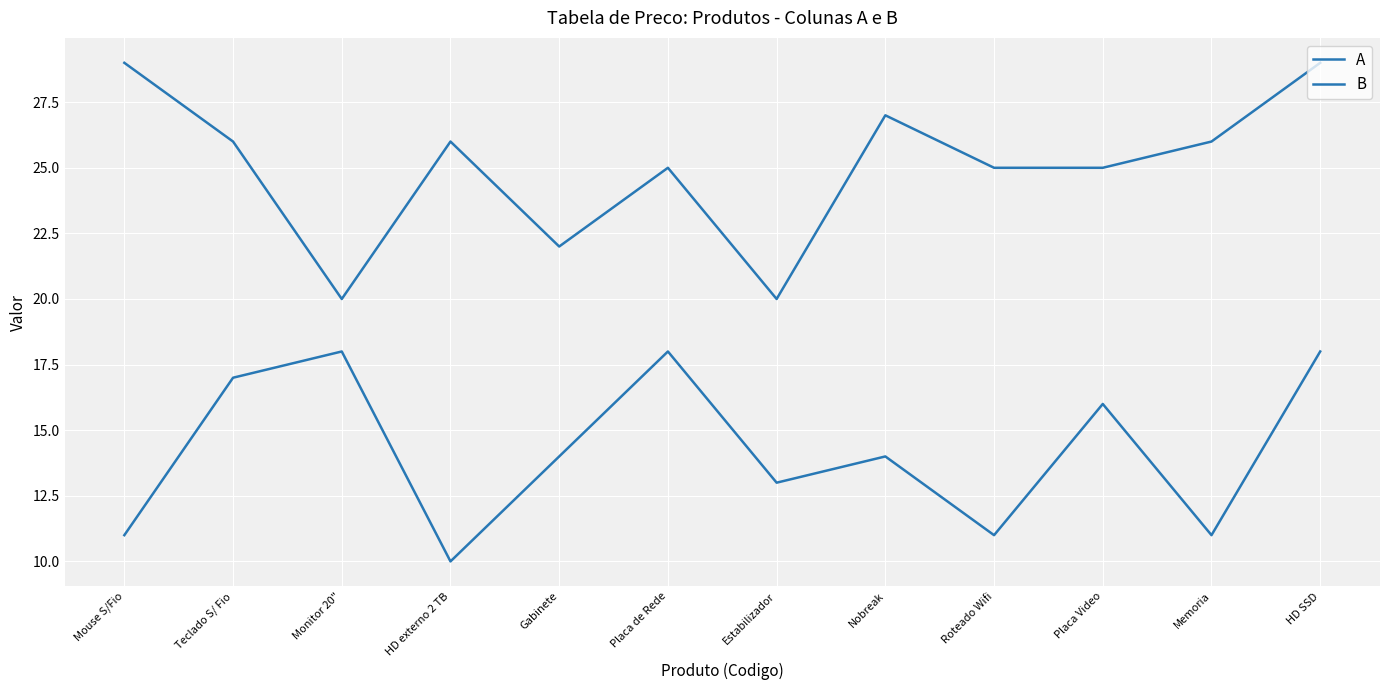

How many lines are shown in the chart?

2